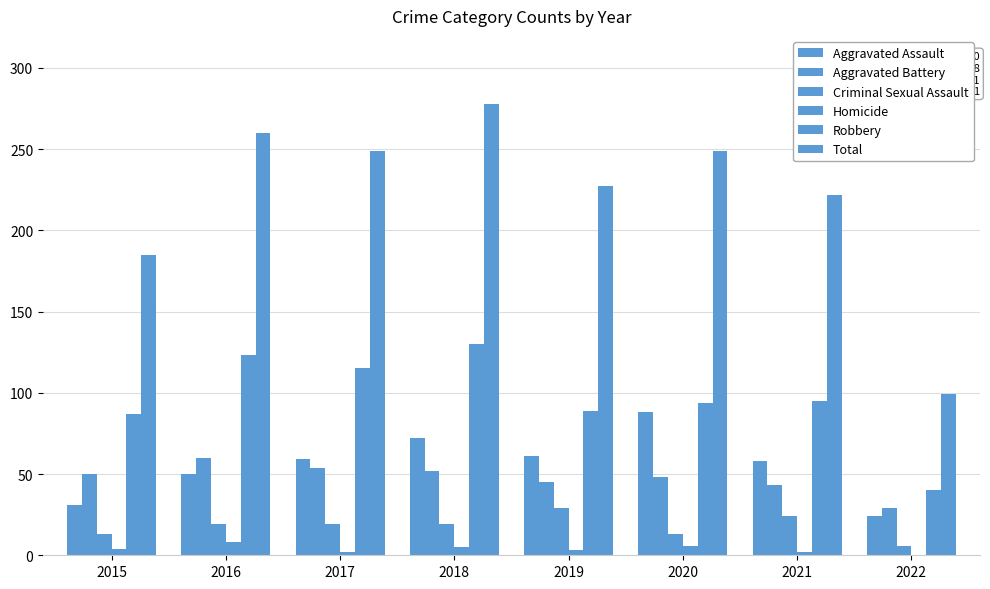

What is the approximate value of Criminal Sexual Assault at 2015?

13